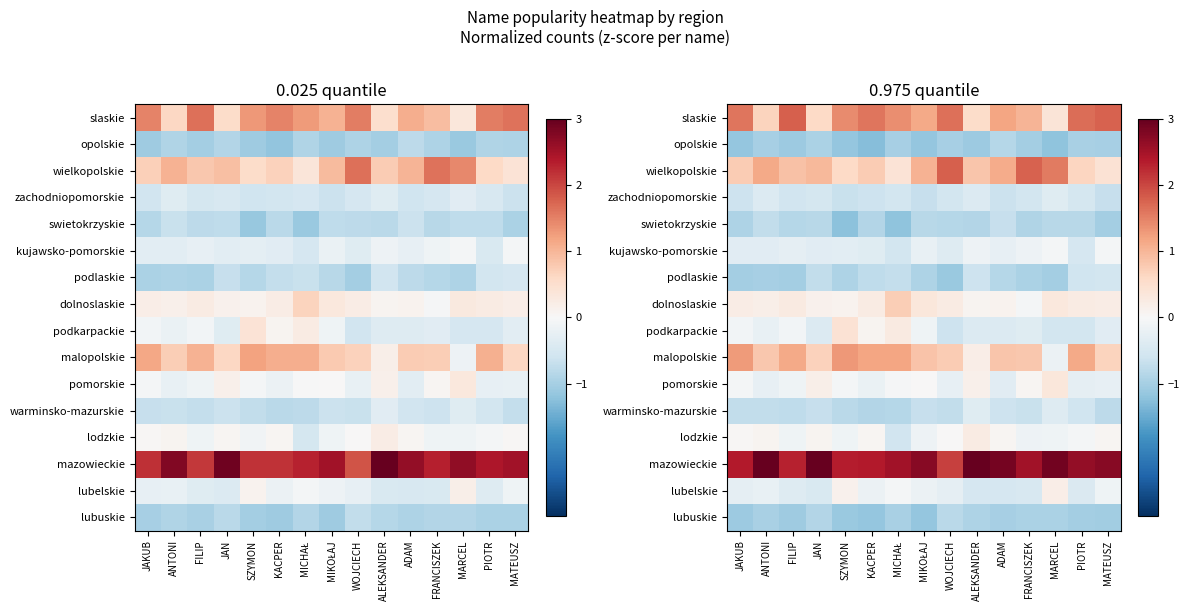

At which category is the sum across all series the highest?

JAKUB